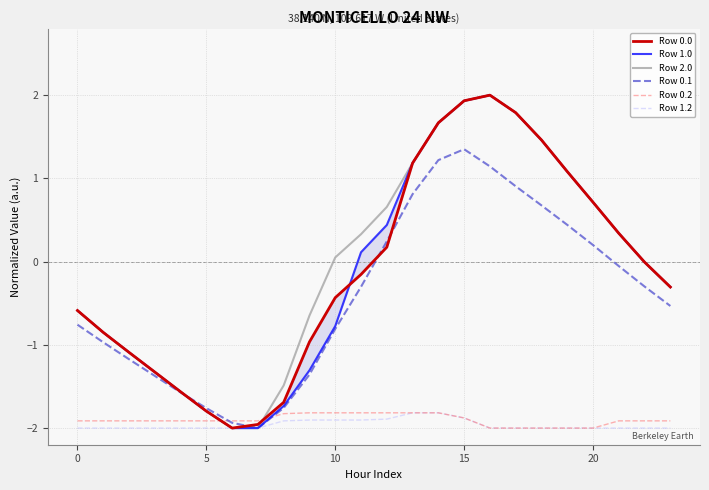

Reading left to right, extract all data points from this chart.

Row 0.0: -0.6	-0.9	-1.1	-1.3	-1.6	-1.8	-2.0	-2.0	-1.7	-1.0	-0.4	-0.2	0.2	1.2	1.7	1.9	2.0	1.8	1.5	1.1	0.7	0.3	-0.0	-0.3
Row 1.0: -0.6	-0.9	-1.1	-1.3	-1.6	-1.8	-2.0	-2.0	-1.7	-1.3	-0.8	0.1	0.4	1.2	1.7	1.9	2.0	1.8	1.5	1.1	0.7	0.3	-0.0	-0.3
Row 2.0: -0.6	-0.9	-1.1	-1.3	-1.6	-1.8	-2.0	-2.0	-1.5	-0.6	0.1	0.3	0.7	1.2	1.7	1.9	2.0	1.8	1.5	1.1	0.7	0.3	-0.0	-0.3
Row 0.1: -0.8	-1.0	-1.2	-1.4	-1.6	-1.8	-1.9	-2.0	-1.8	-1.4	-0.8	-0.3	0.2	0.8	1.2	1.4	1.1	0.9	0.7	0.4	0.2	-0.1	-0.3	-0.5
Row 0.2: -1.9	-1.9	-1.9	-1.9	-1.9	-1.9	-1.9	-1.9	-1.8	-1.8	-1.8	-1.8	-1.8	-1.8	-1.8	-1.9	-2.0	-2.0	-2.0	-2.0	-2.0	-1.9	-1.9	-1.9
Row 1.2: -2.0	-2.0	-2.0	-2.0	-2.0	-2.0	-2.0	-2.0	-1.9	-1.9	-1.9	-1.9	-1.9	-1.8	-1.8	-1.9	-2.0	-2.0	-2.0	-2.0	-2.0	-2.0	-2.0	-2.0